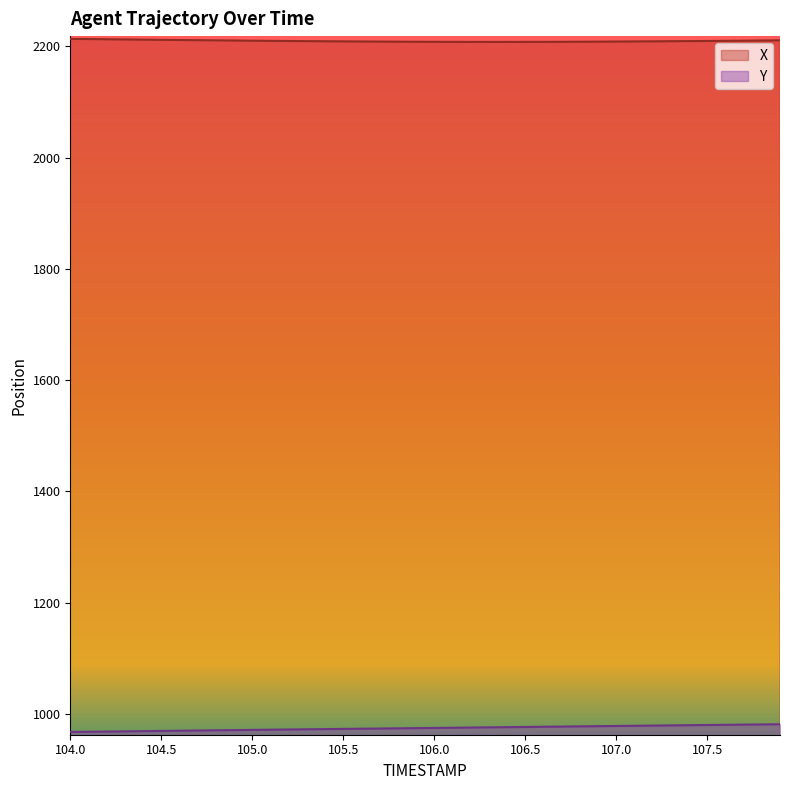

At 105.9, list the series in order from largest to smallest.

X, Y